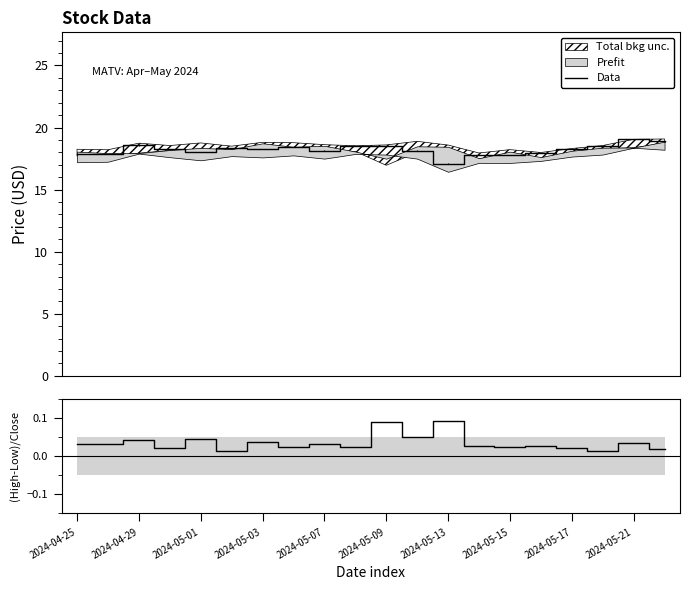

How many lines are shown in the chart?

1